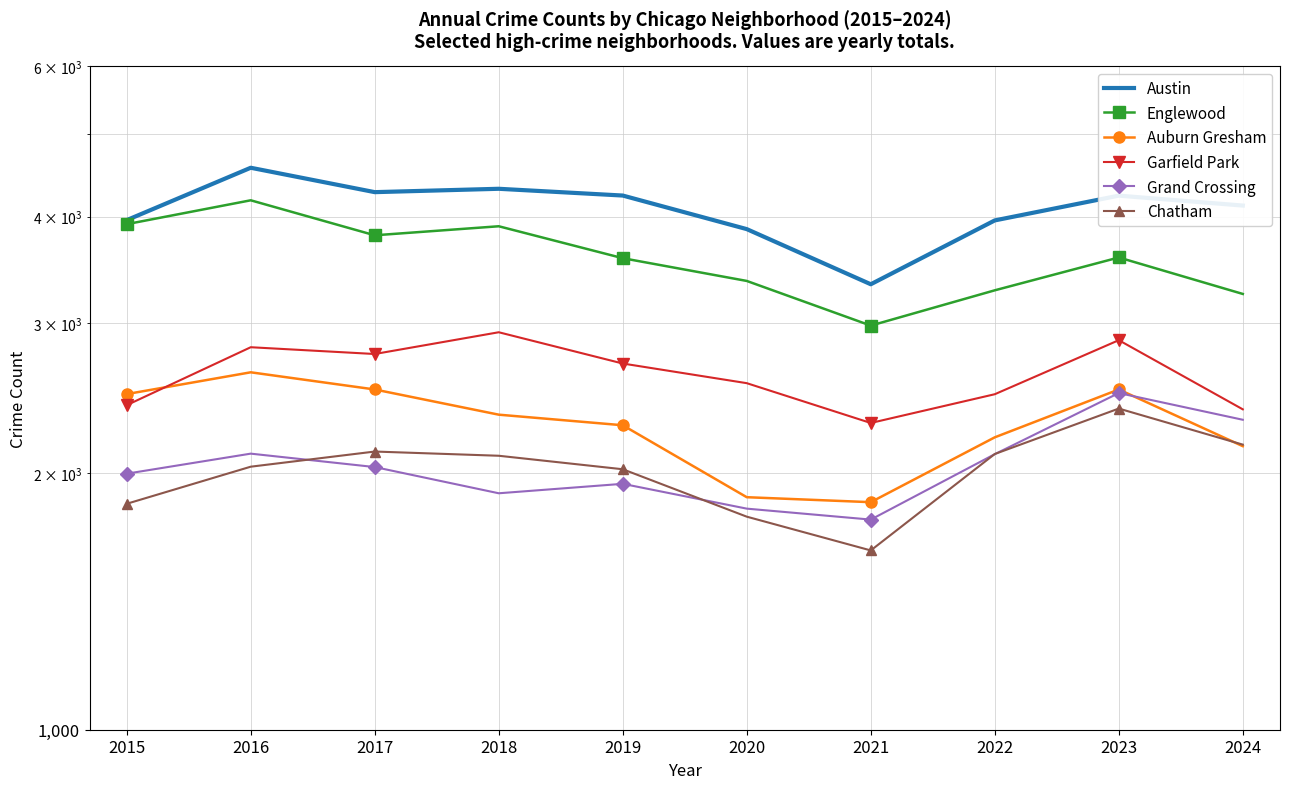

True or false: Englewood has more than 0 interior local peaks.

True